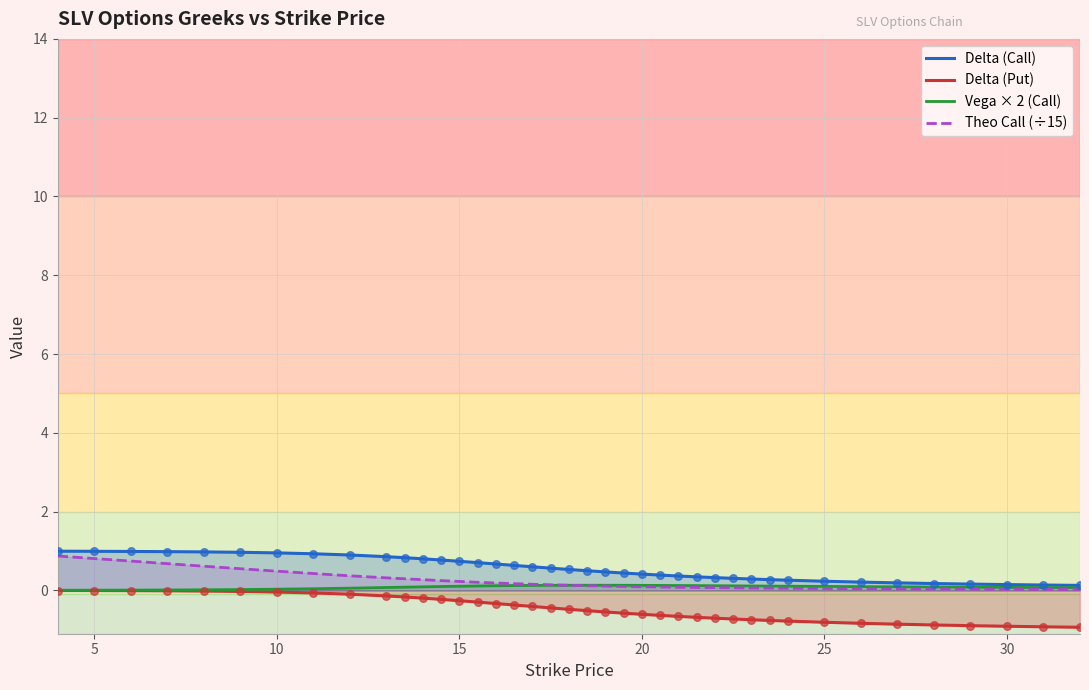

What are all the series names shown in the legend?

Delta (Call), Delta (Put), Vega × 2 (Call), Theo Call (÷15)